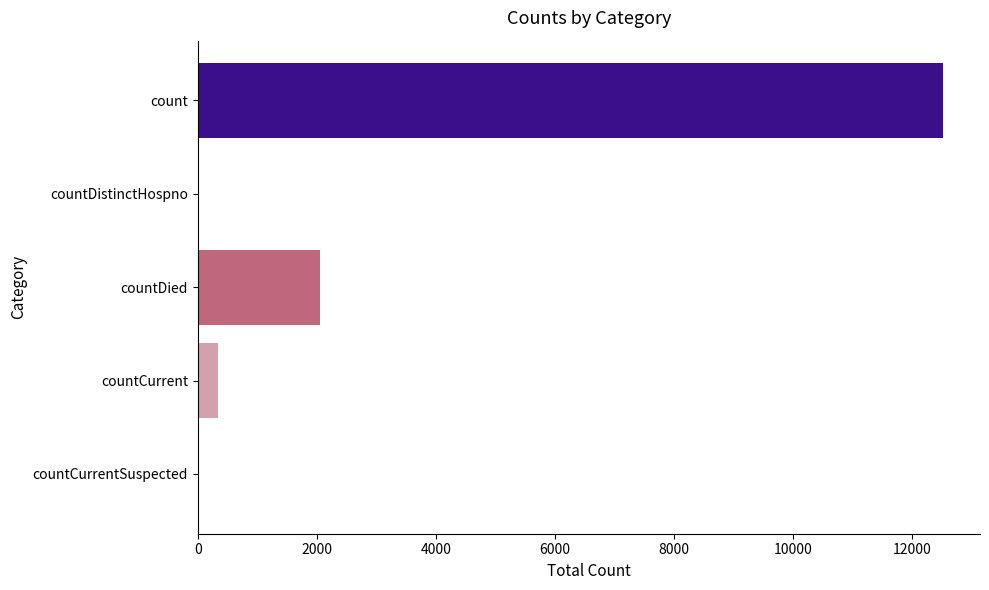

Count the number of data series in this chart.

1